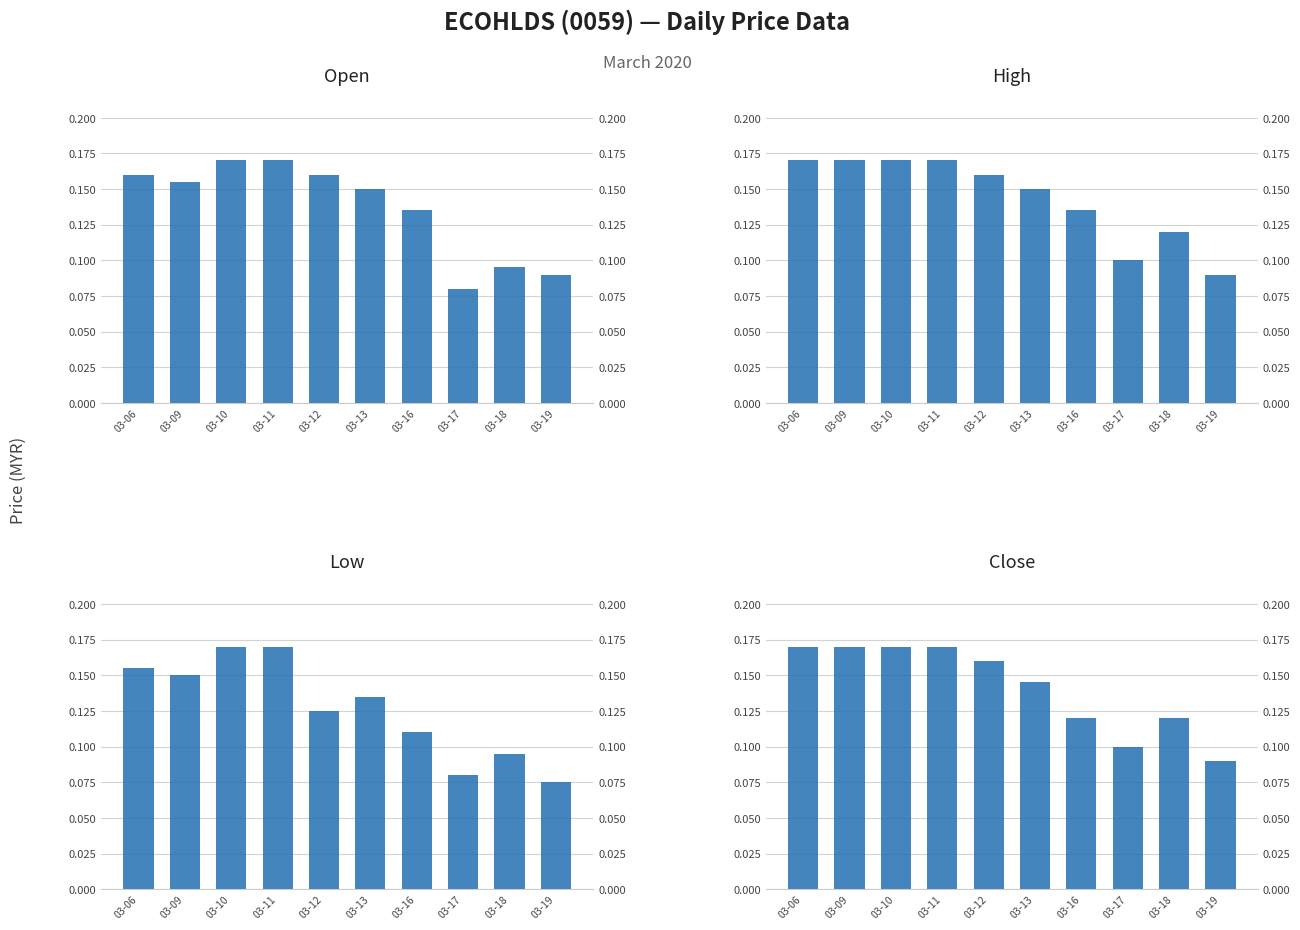

What is the total value across all series at 03-10?

0.7